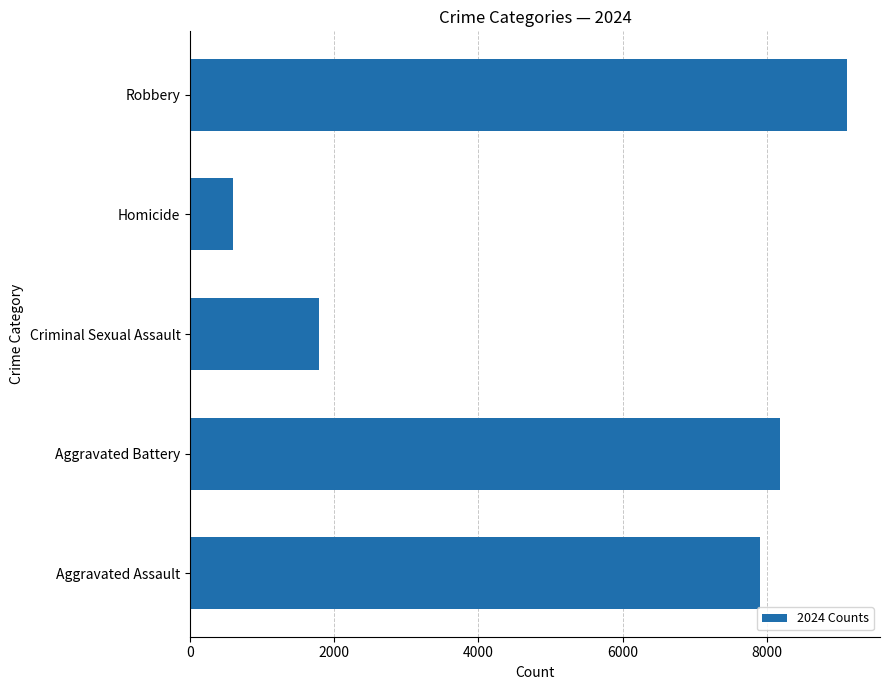

Rank the categories by value from lowest to highest.

Homicide, Criminal Sexual Assault, Aggravated Assault, Aggravated Battery, Robbery